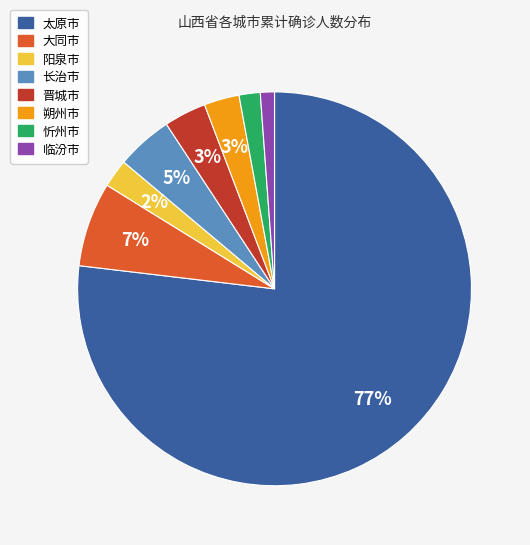

Which category has the biggest portion of the pie?

太原市